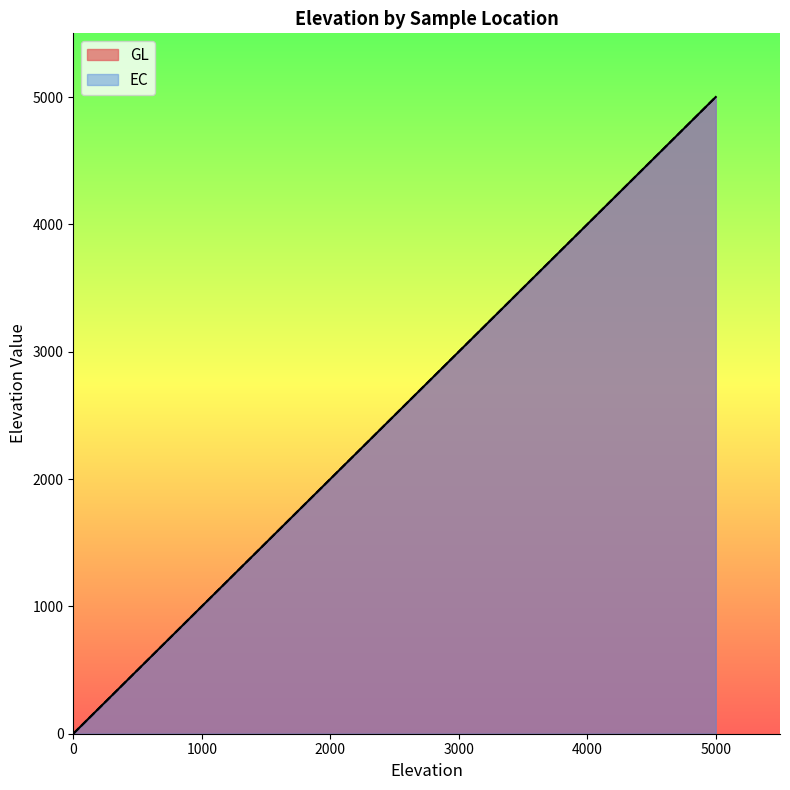

What is the value of the GL point at the 4th from the left?

1000